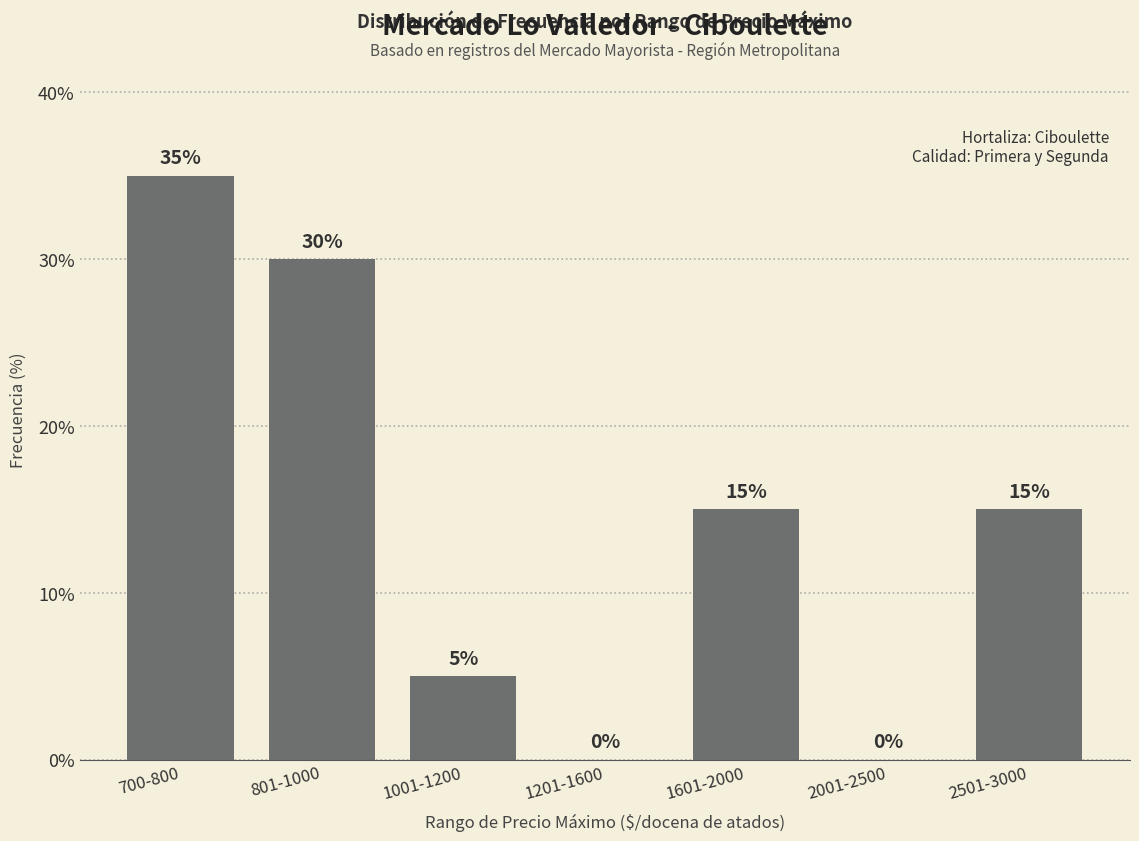

Reading right to left, transcribe all the data shown in this chart.

2501-3000=15	2001-2500=0	1601-2000=15	1201-1600=0	1001-1200=5	801-1000=30	700-800=35